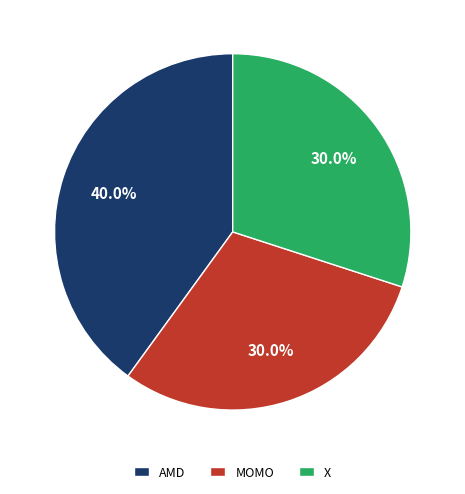

Approximately how many times larger is the value at X compared to MOMO?

1.0